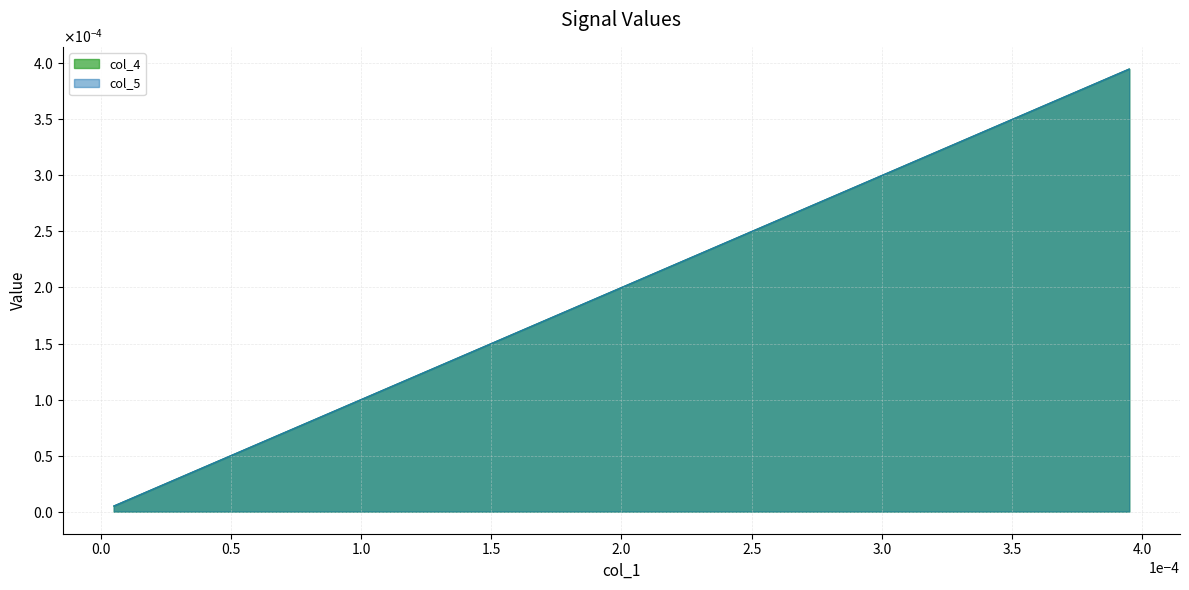

Does the chart display data point markers on the line(s)?

No